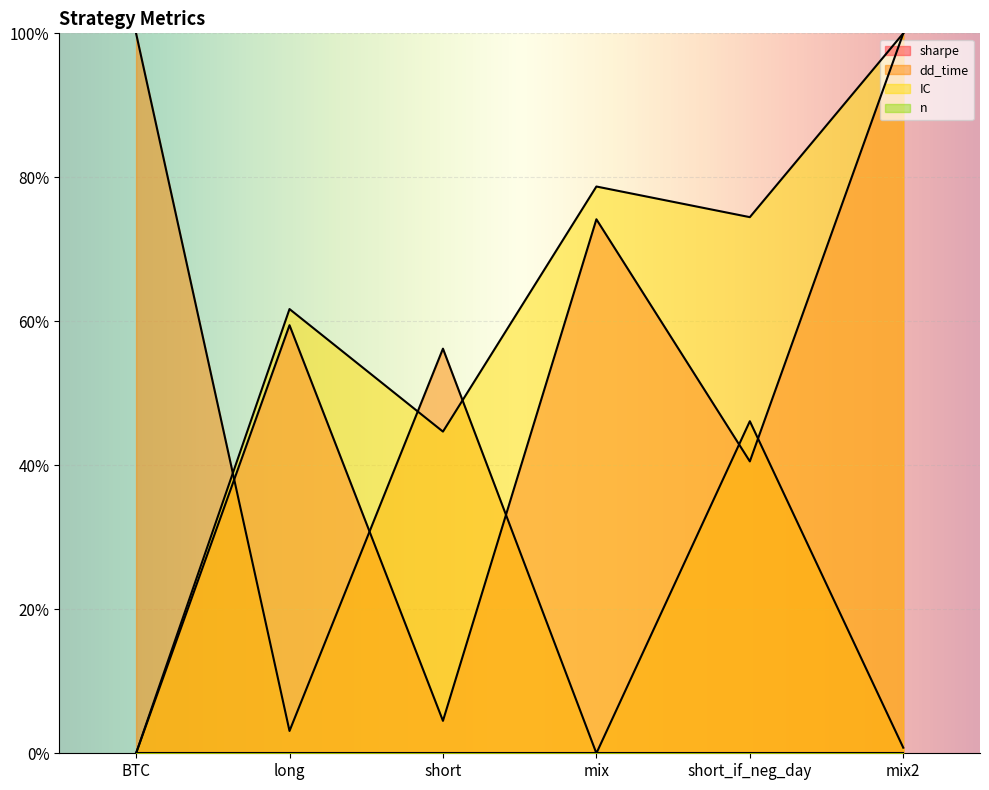

Rank the series by their average value, from highest to lowest.

IC, sharpe, dd_time